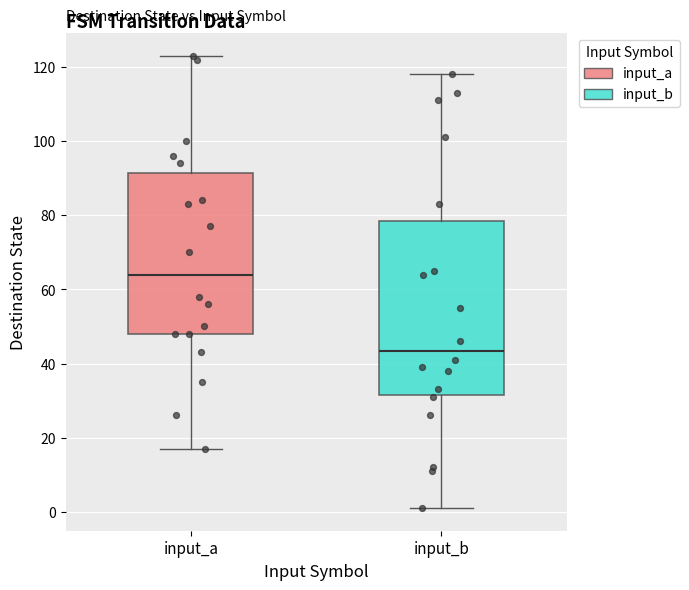

Where does the lower whisker of the box for input_b end on the y-axis? The values are not printed on the chart, so give them approximately, as read against the axis.

2